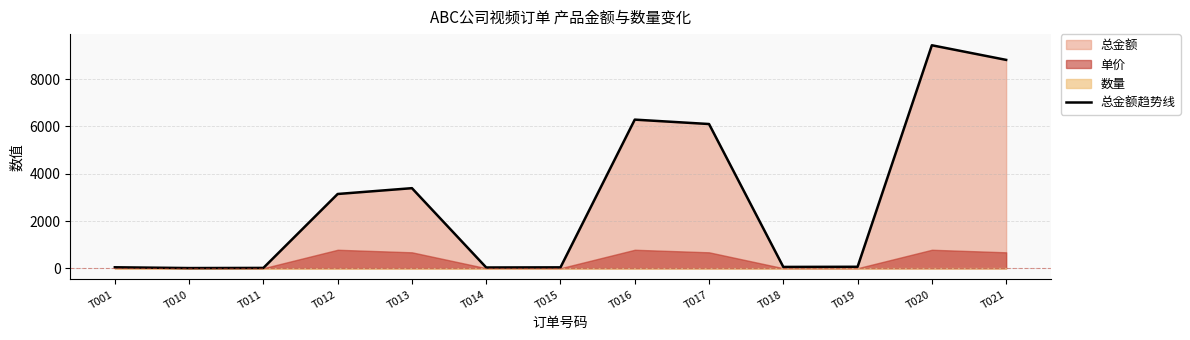

Reading left to right, list all the values displayed in this chart.

45	12	18	3144	3390	36	42	6288	6102	60	66	9432	8814